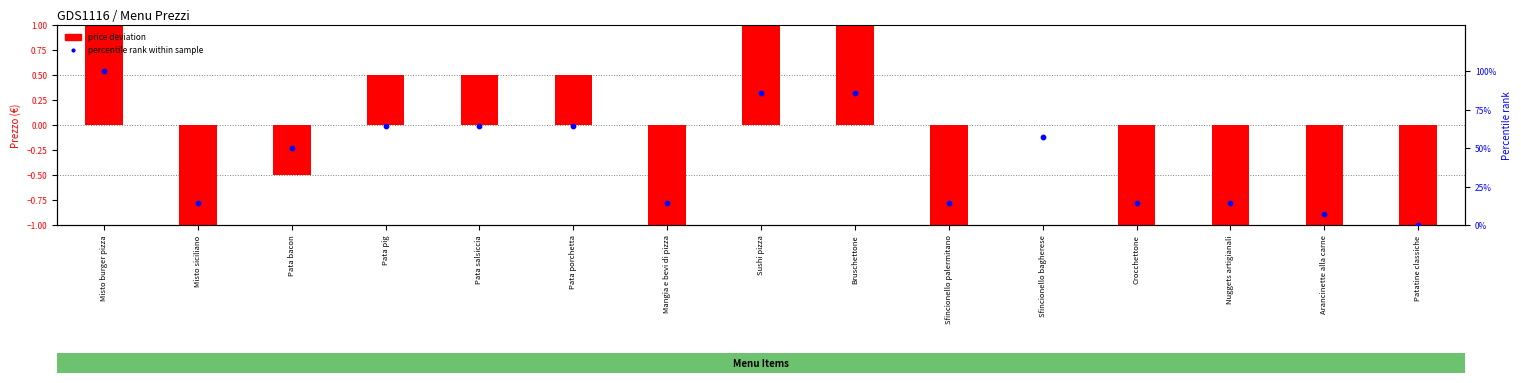

What are all the series names shown in the legend?

price deviation, percentile rank